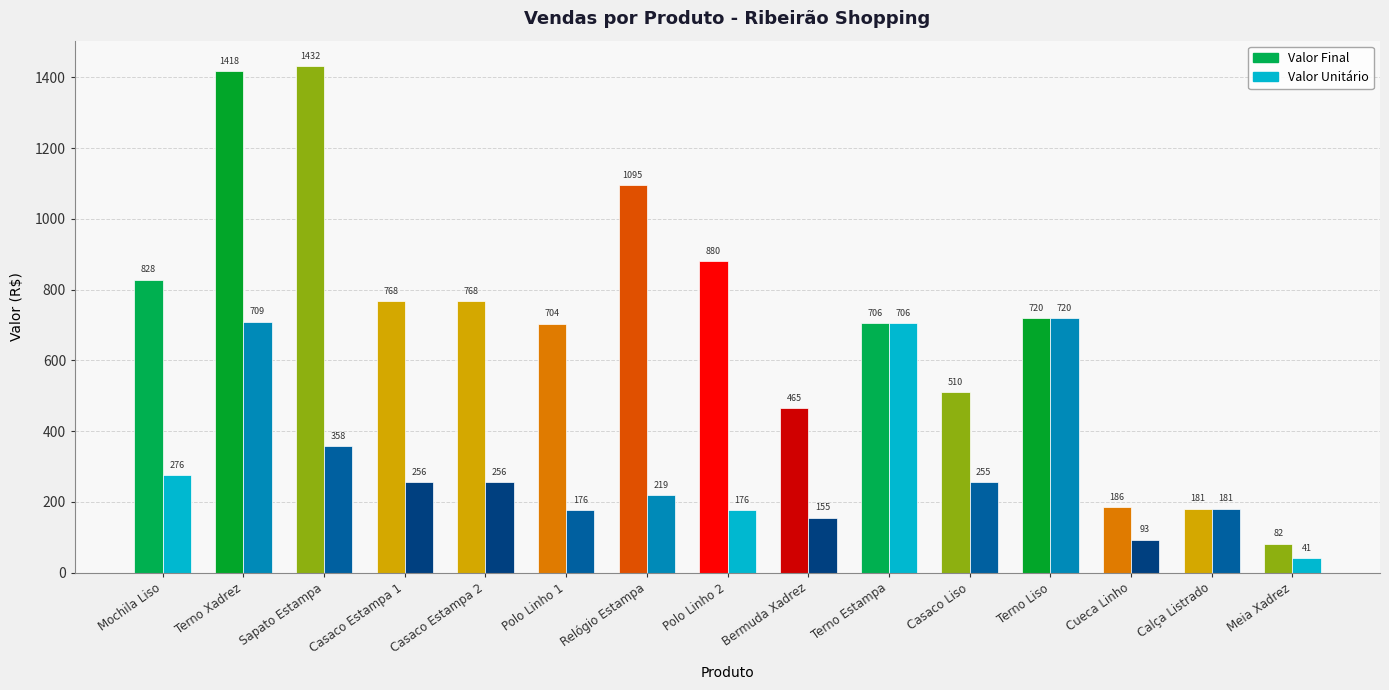

Reading left to right, transcribe all the data shown in this chart.

Valor Final: 828	1418	1432	768	768	704	1095	880	465	706	510	720	186	181	82
Valor Unitário: 276	709	358	256	256	176	219	176	155	706	255	720	93	181	41